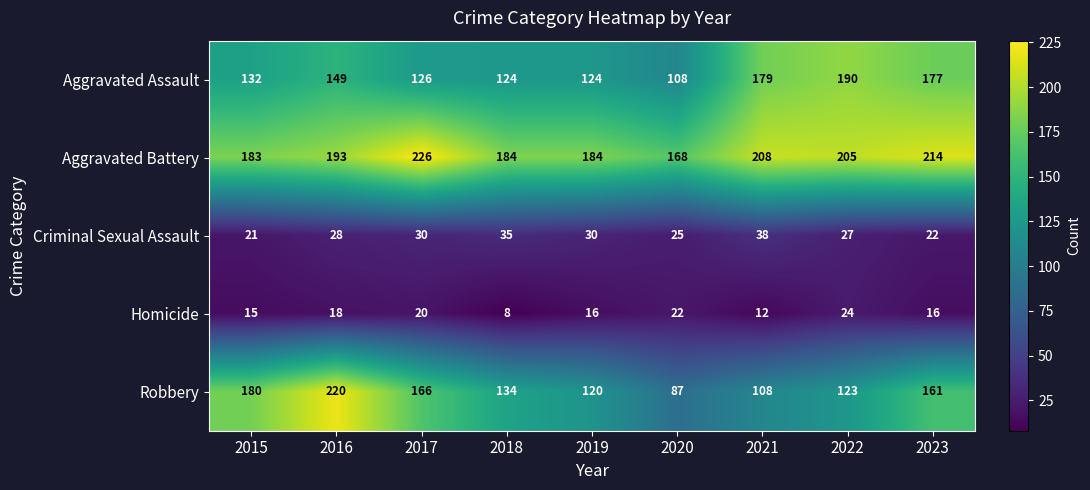

At which category is the sum across all series the highest?

2016